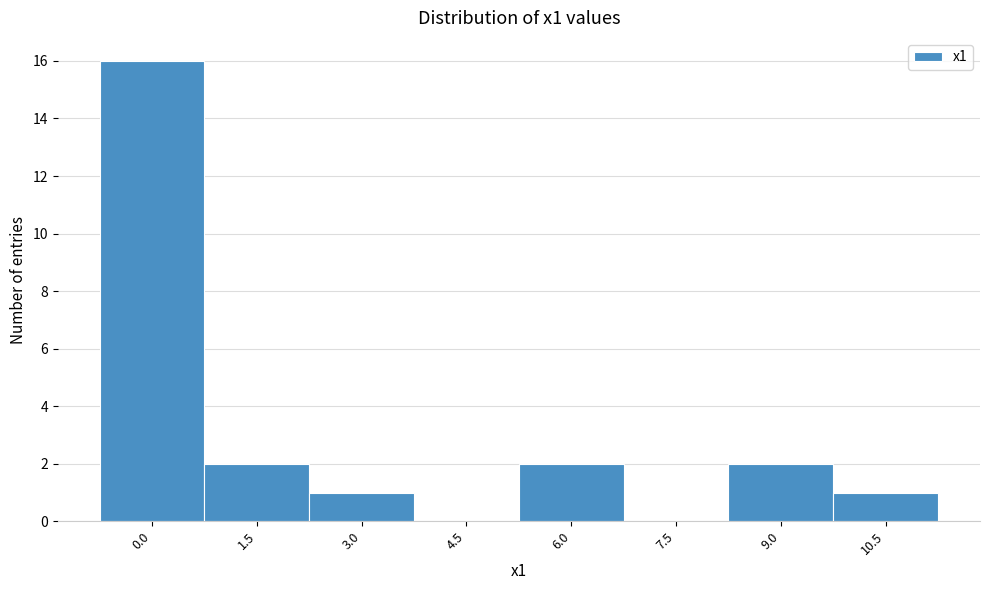

How tall is the bar that spans 5.25 to 6.75 on the x-axis? Neither the bar edges nor the heights are printed on the chart, so give them approximately, as read against the axes.

2